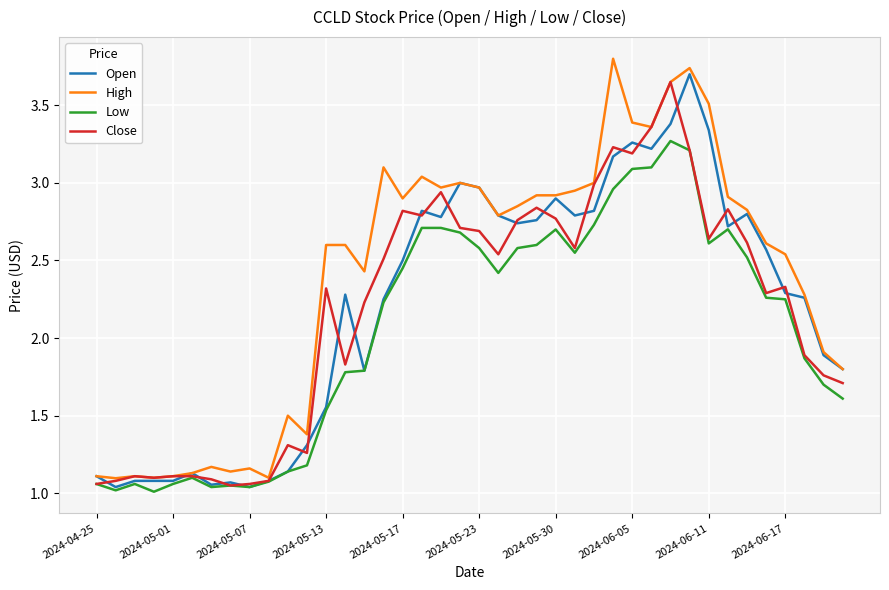

How many lines are shown in the chart?

4